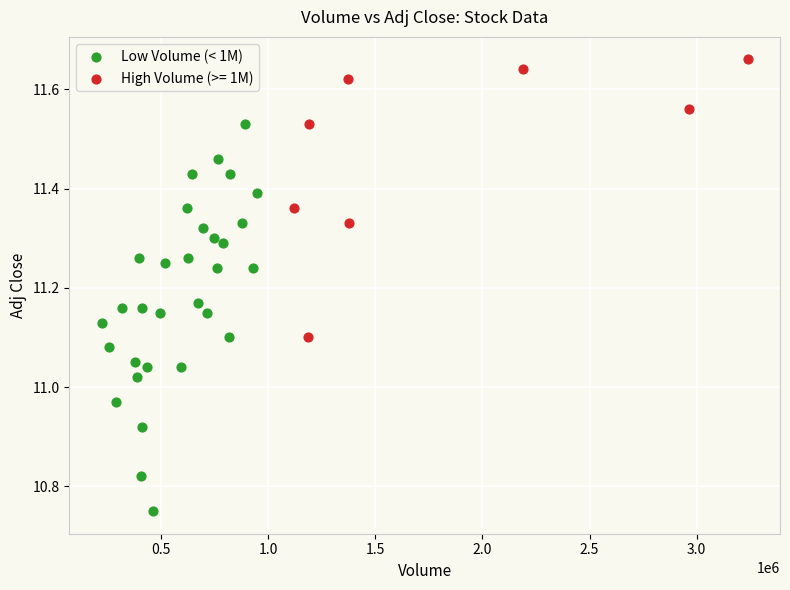

Which series has the widest spread of Y values?

Low Volume (< 1M)